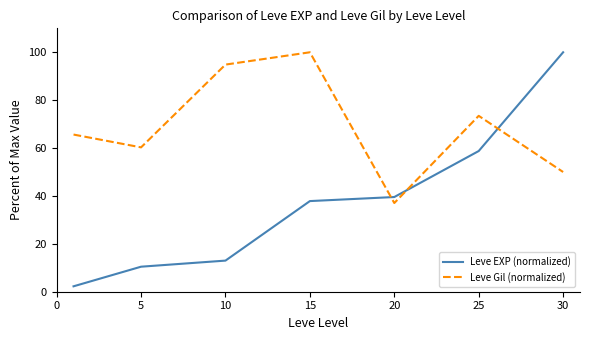

What is the maximum value shown in the chart?

100.0